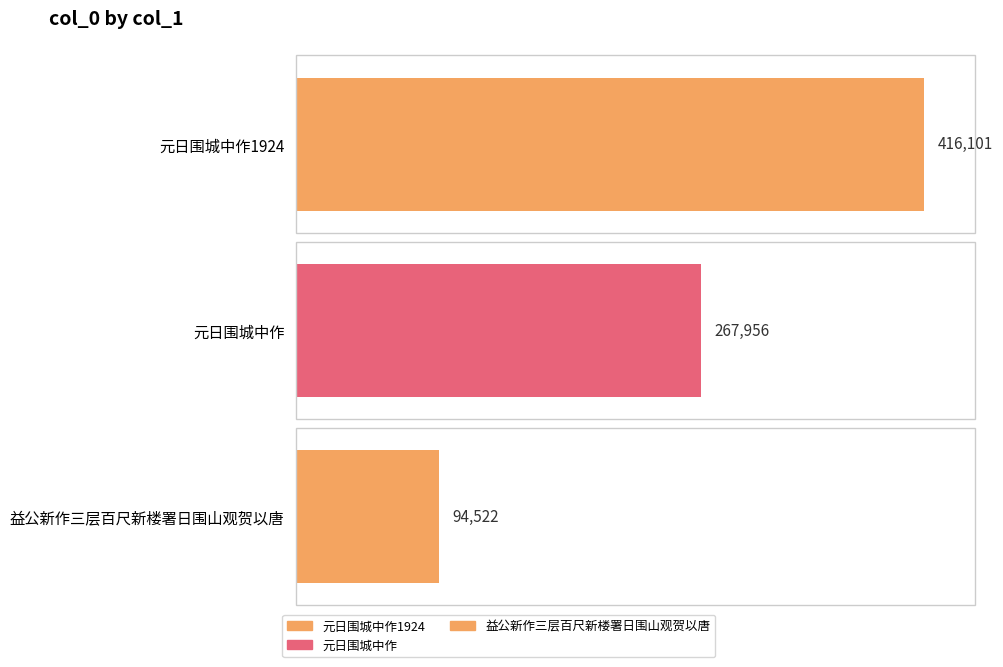

What is the label of the 2nd bar from the left?

元日围城中作